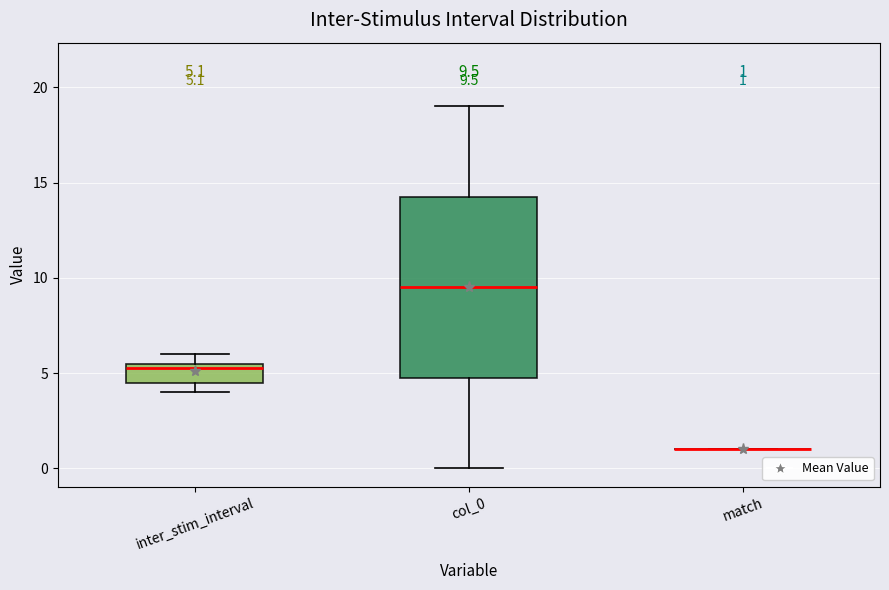

Which box is the tallest, from its lower edge to its upper edge?

col_0